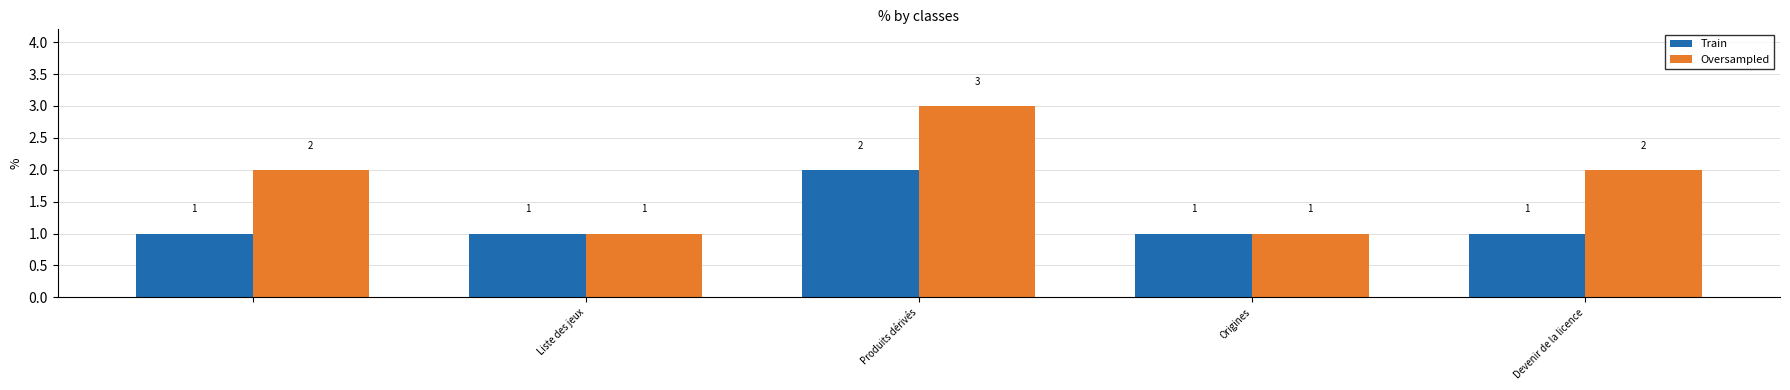

Count the Train values in the range 1 to 2.

5